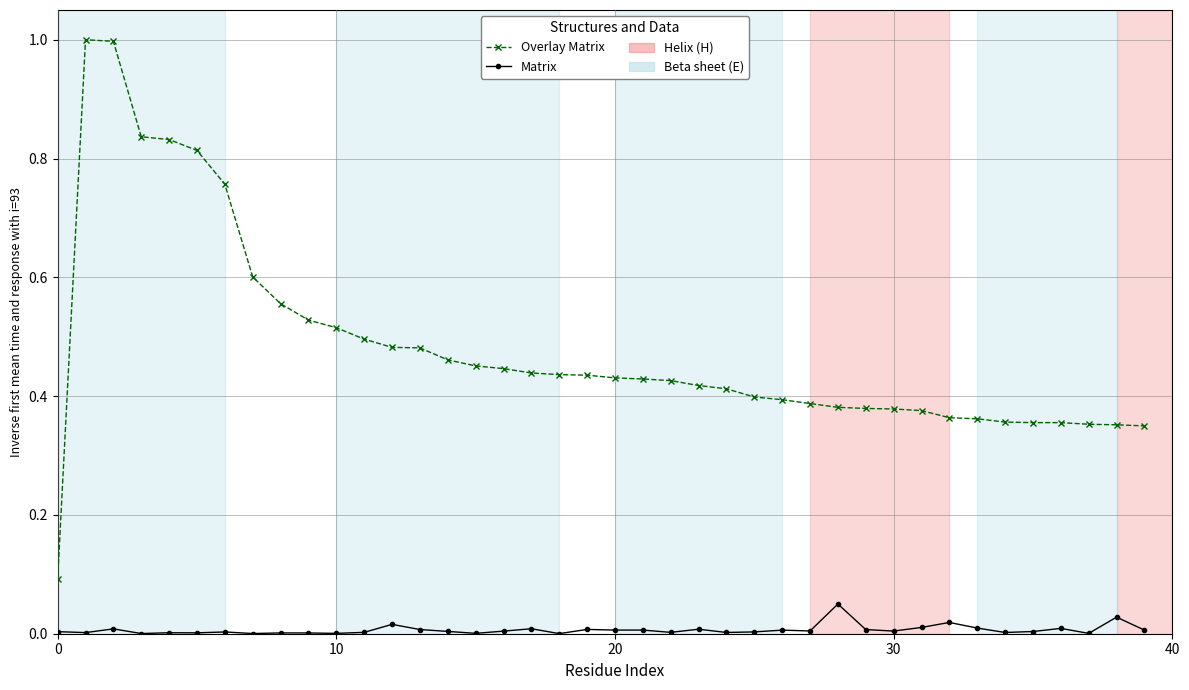

True or false: Overlay Matrix and Matrix cross at least once.

False